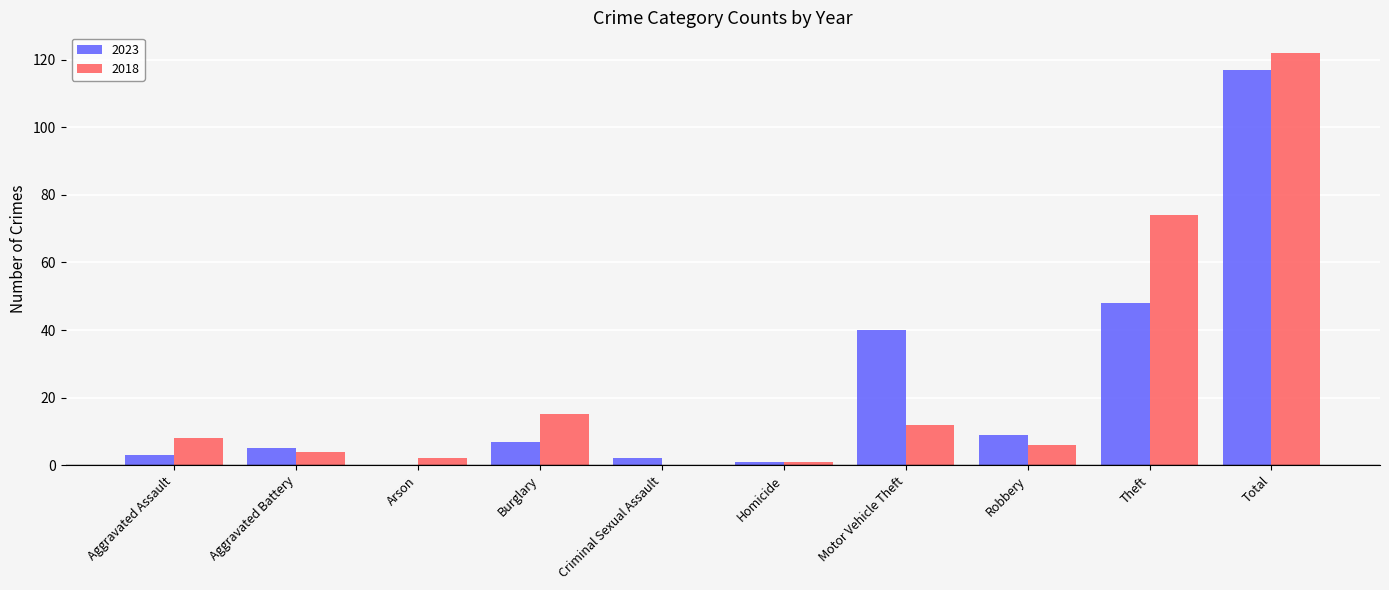

Are the bars horizontal?

No